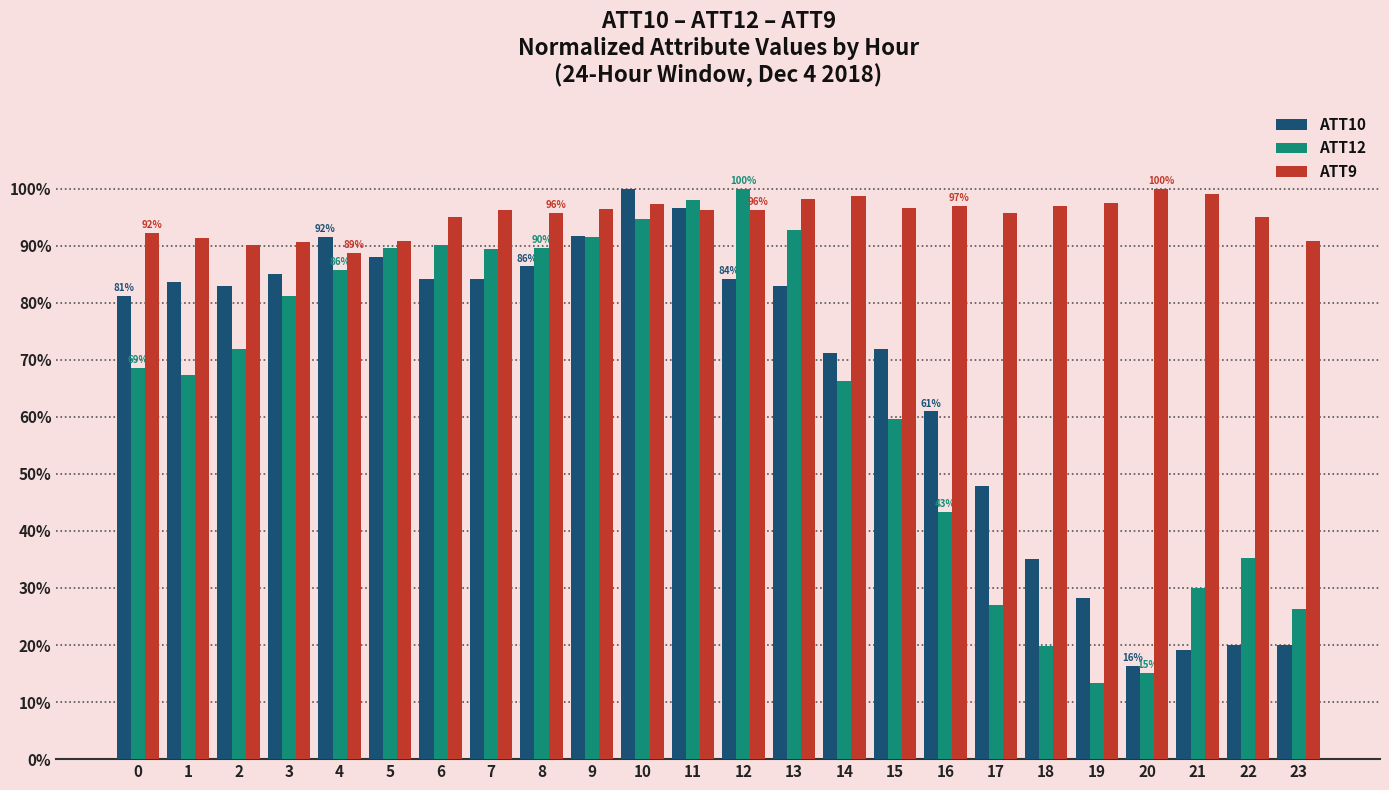

How many data points in ATT12 are above 71?

12